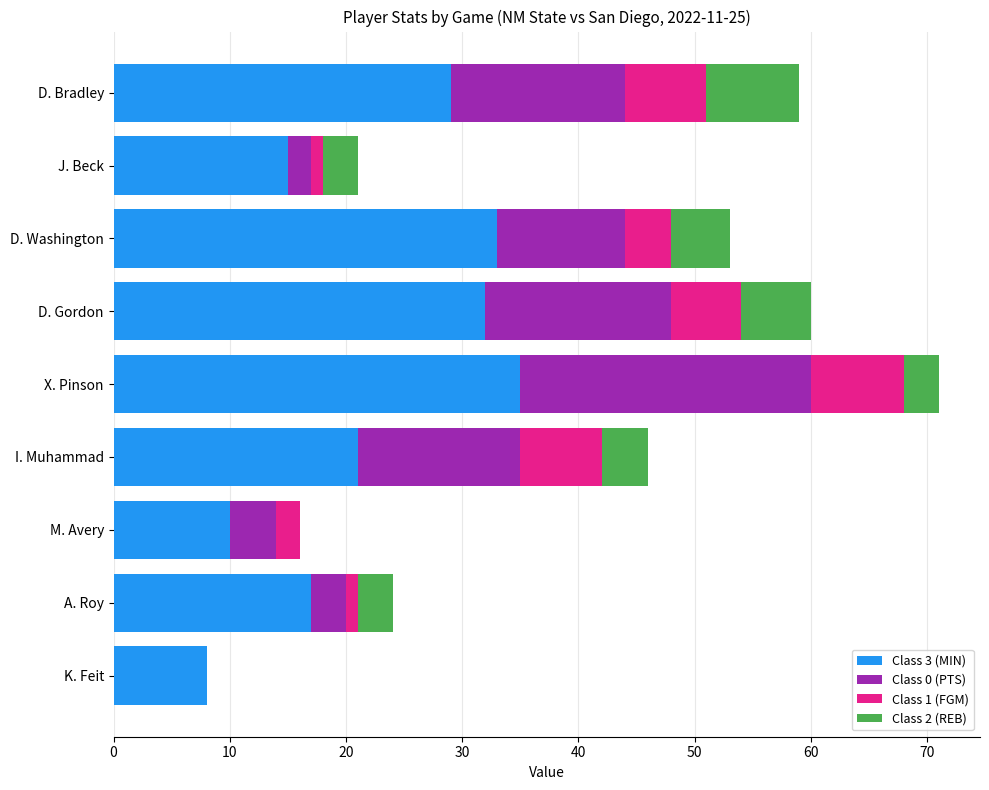

At which category is the sum across all series the highest?

X. Pinson